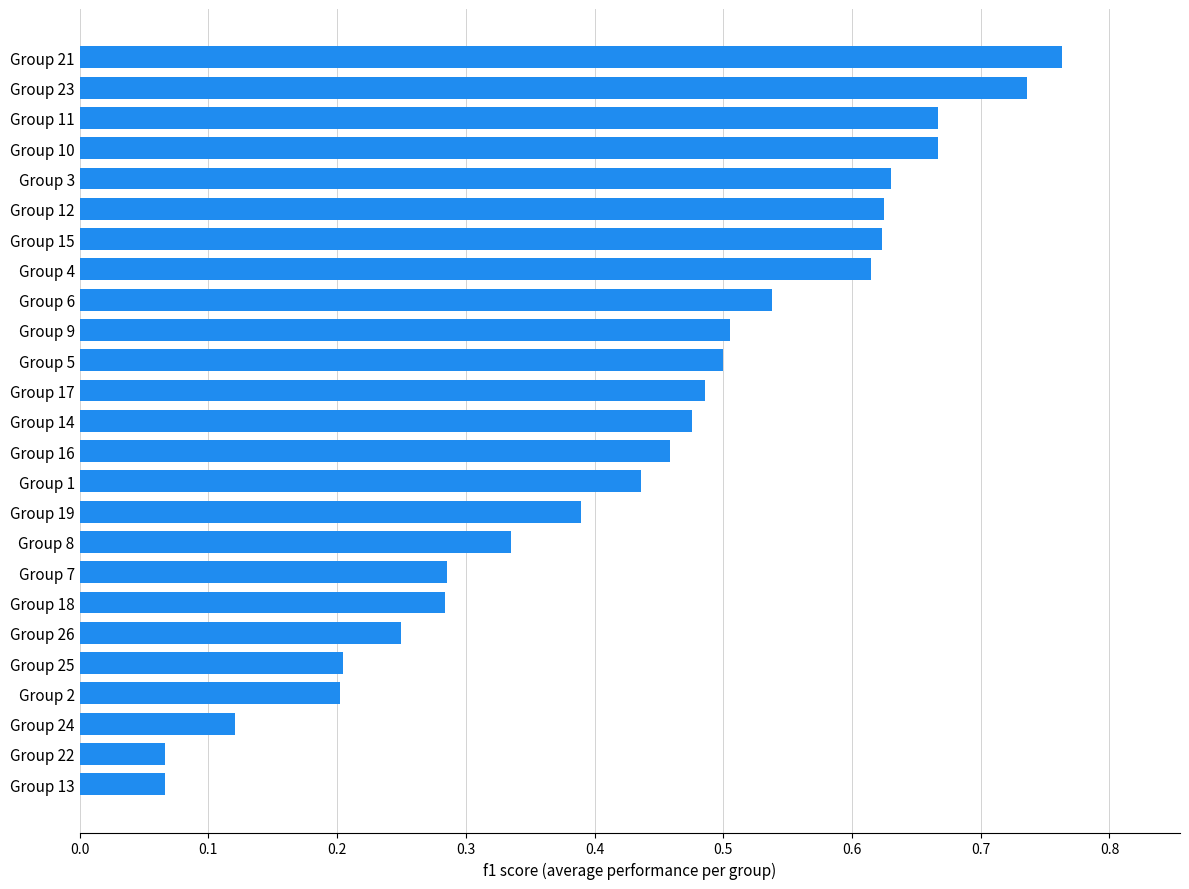

Between Group 7 and Group 24, which is larger?

Group 7